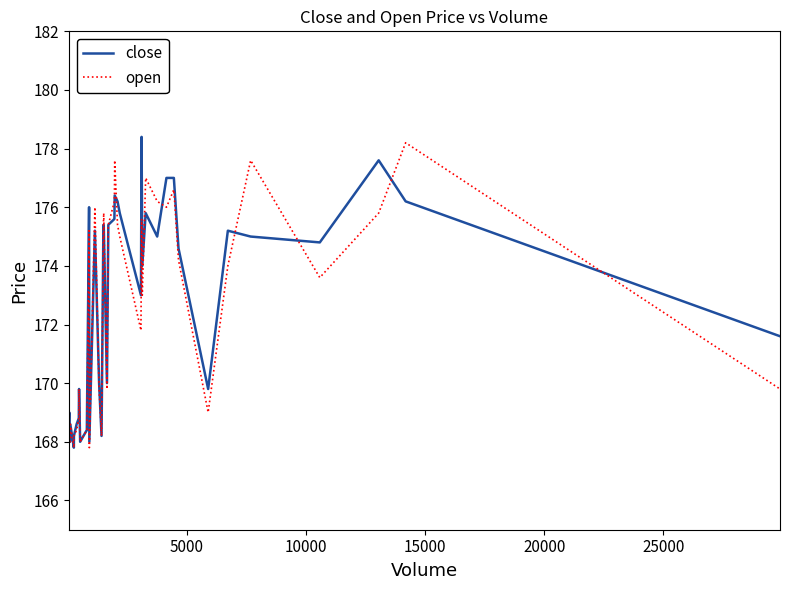

What is the smallest value displayed?

167.8